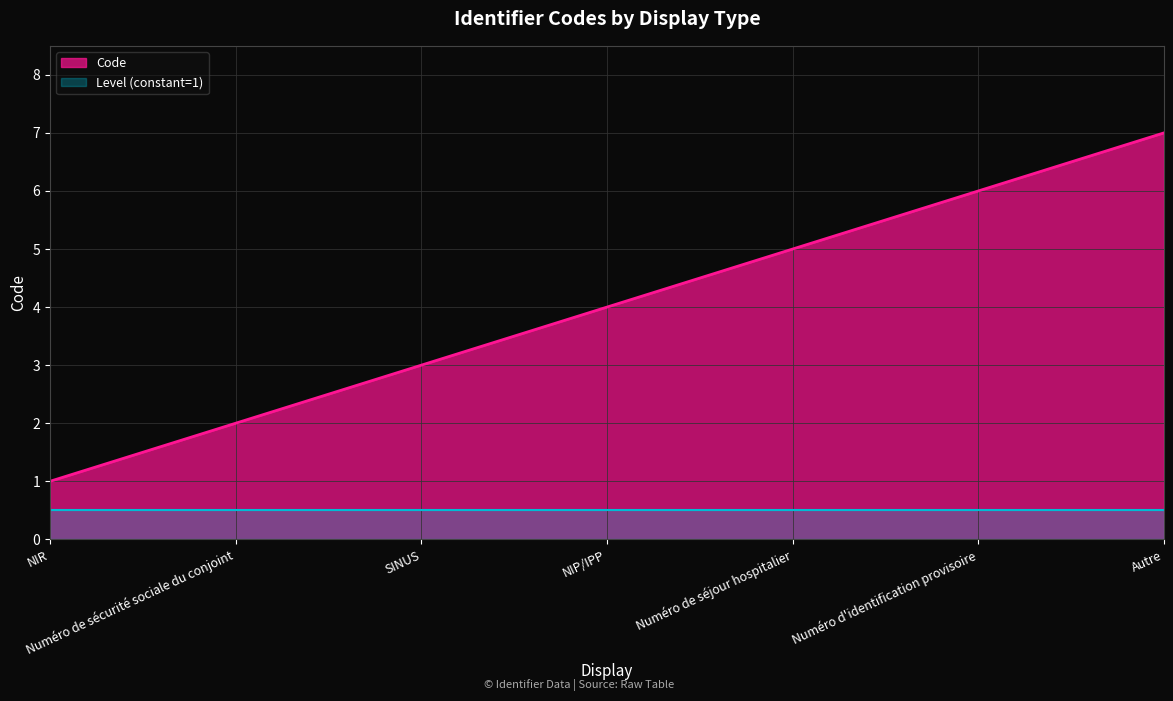

How many categories are shown in the chart?

7